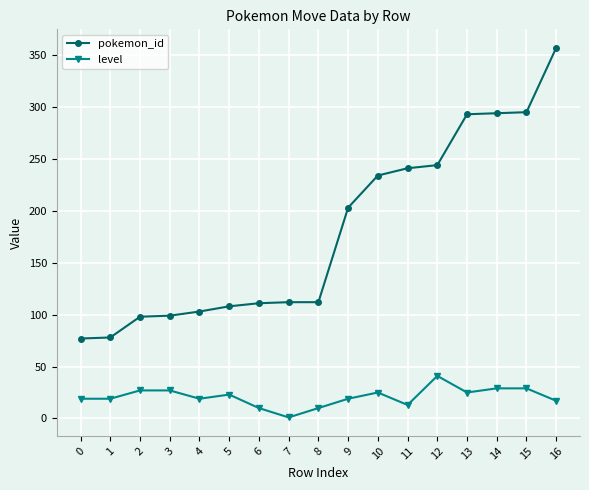

True or false: pokemon_id has a value of 77 at 0.

True